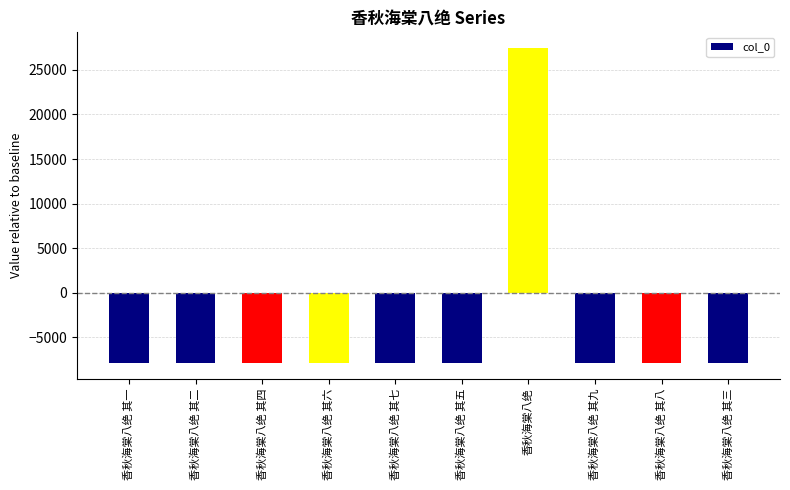

At which label does the data first exceed -7886?

香秋海棠八绝 其七